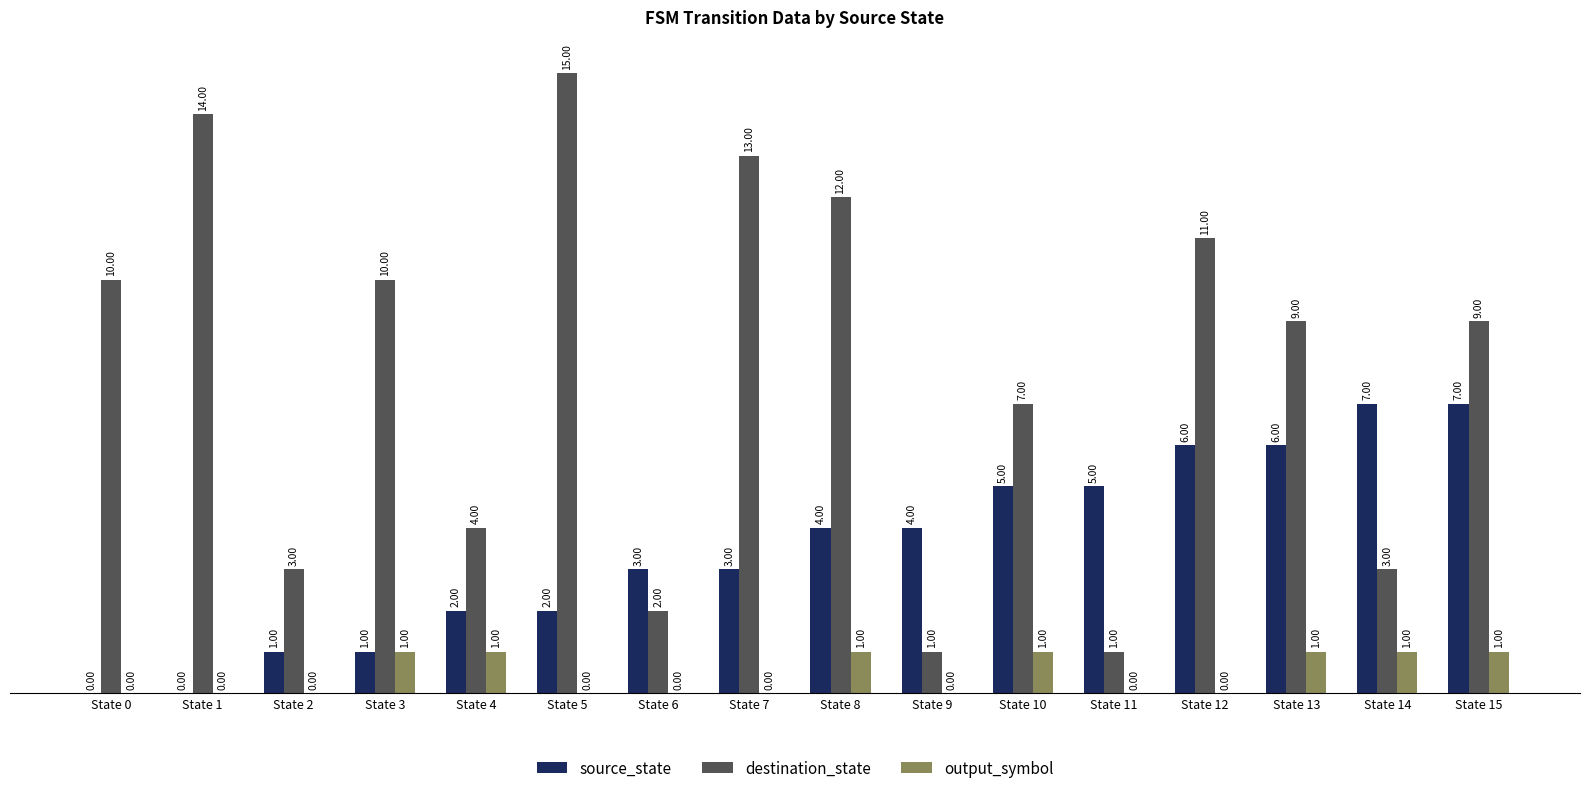

How many categories are shown in the chart?

16